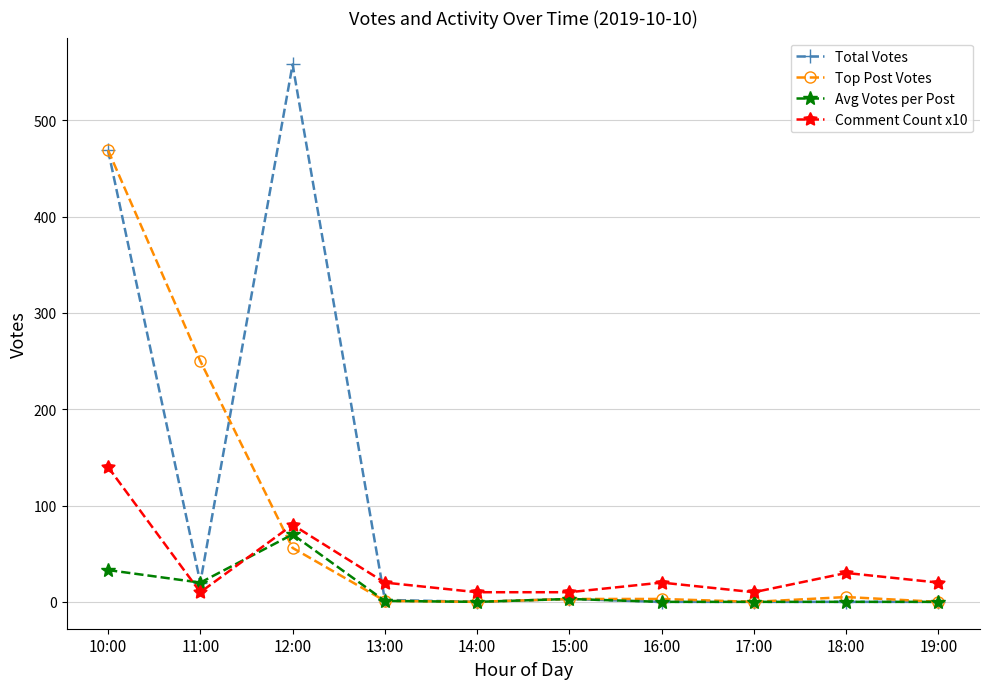

At how many categories does at least one series exceed 69?

3